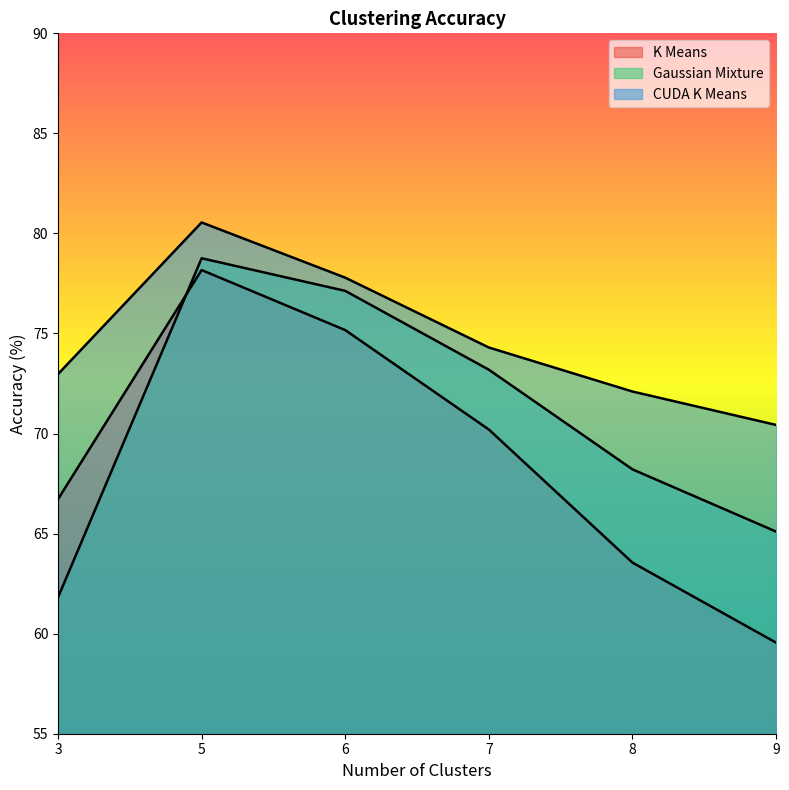

Rank the categories by K Means value from highest to lowest.

5, 6, 7, 3, 8, 9